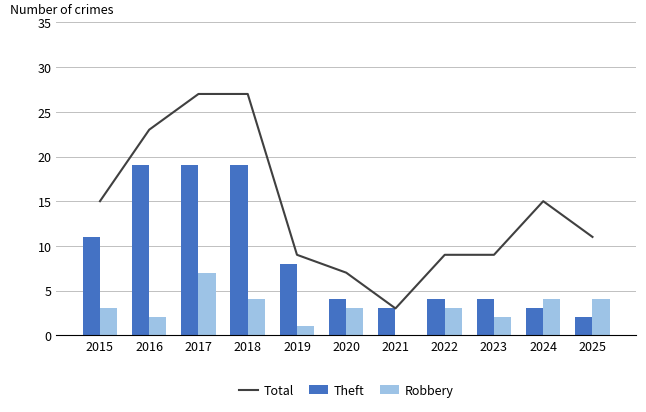

Are the bars horizontal?

No